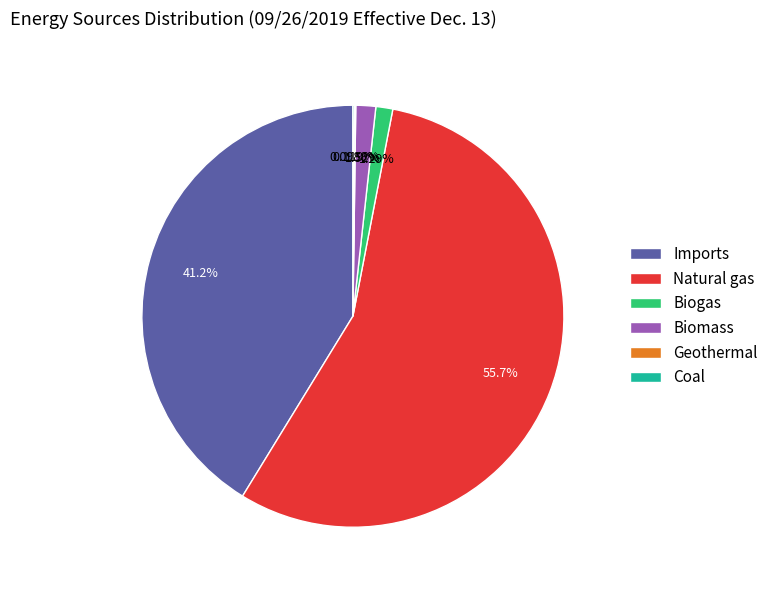

What is the ratio of the value at Natural gas to the value at Biomass?

36.6